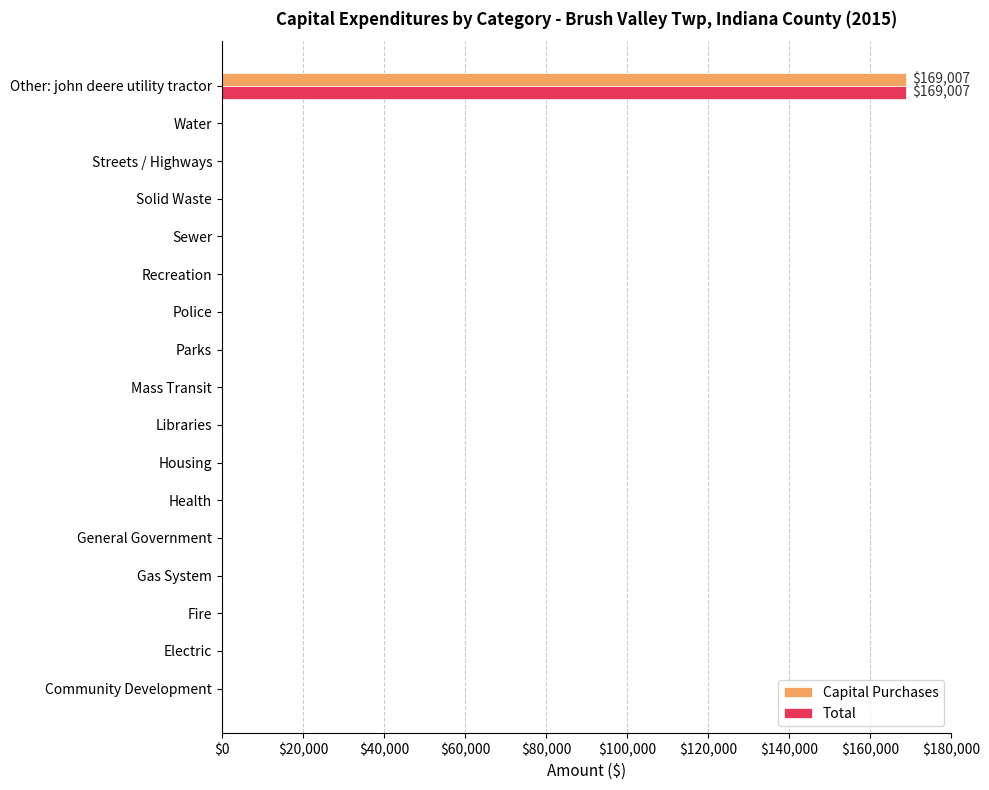

The Capital Purchases series shows -72158 at Water. True or false?

False